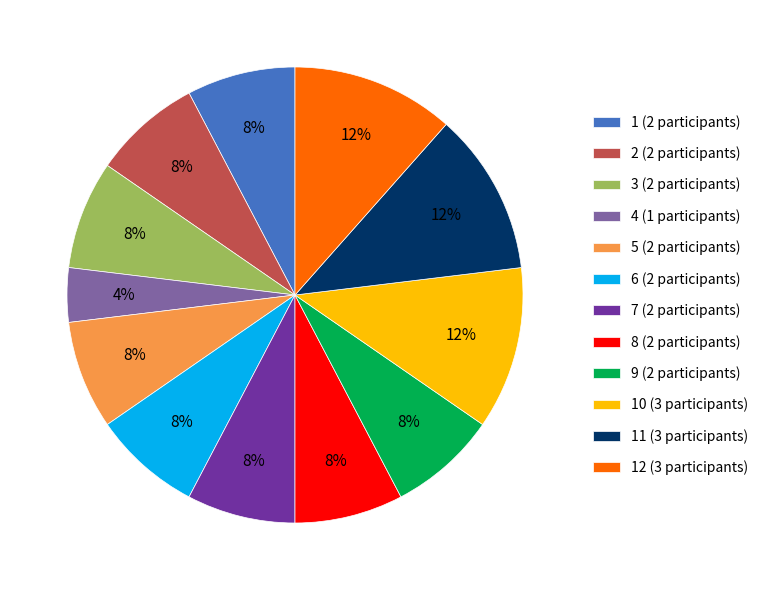

Combined, do 10 (3 participants) and 6 (2 participants) account for over 50%?

No